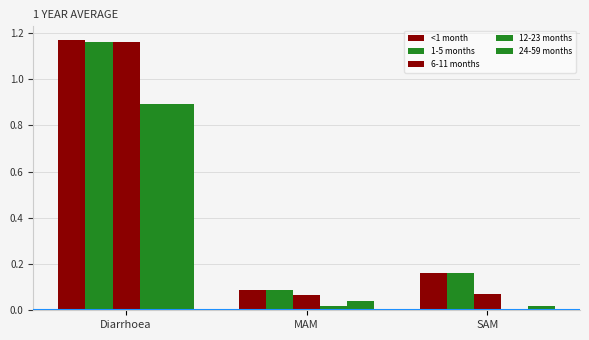

What is the label of the 3rd bar from the left?

SAM